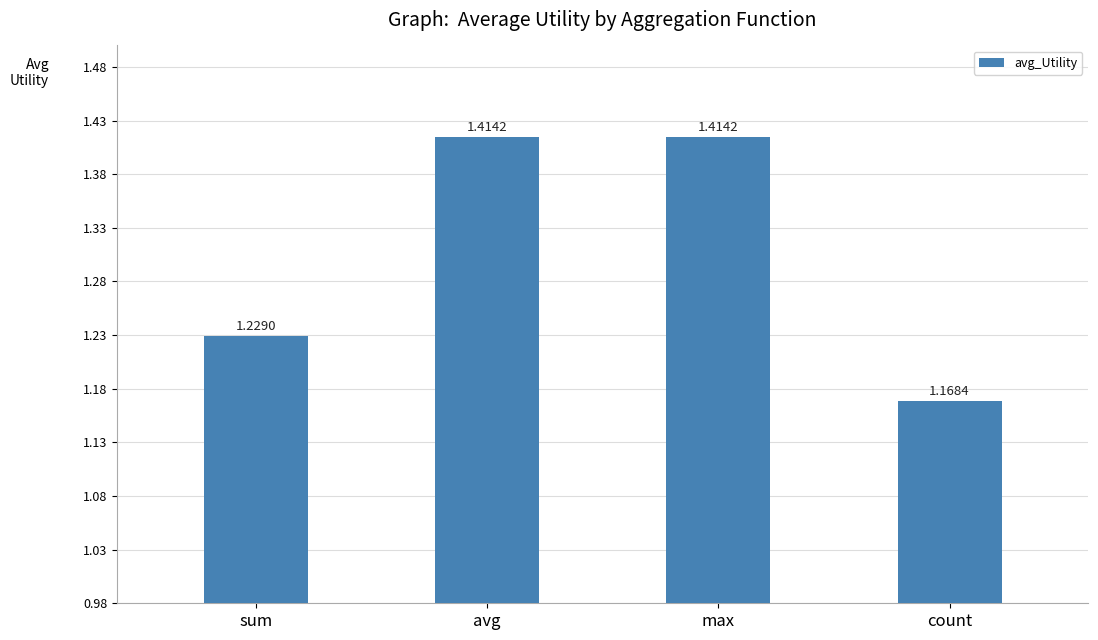

What is the label of the 1st bar from the right?

count